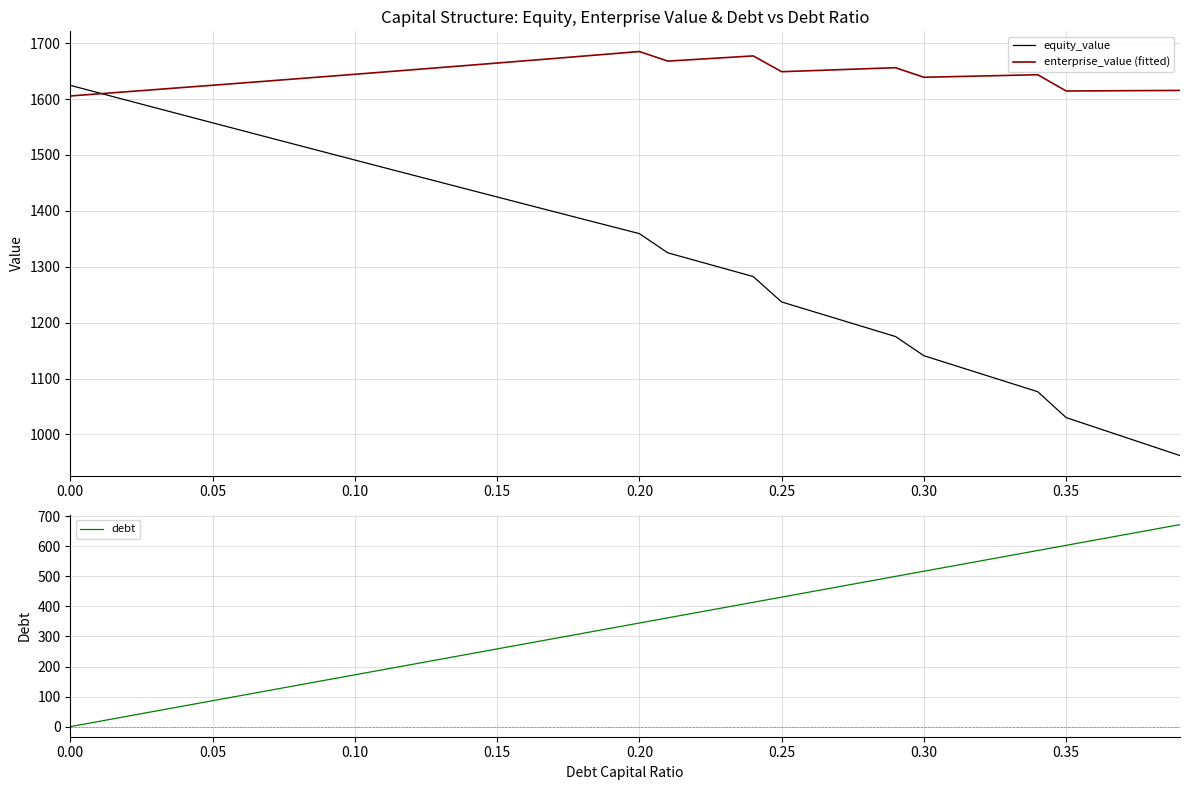

What are all the series names shown in the legend?

equity_value, enterprise_value (fitted), debt